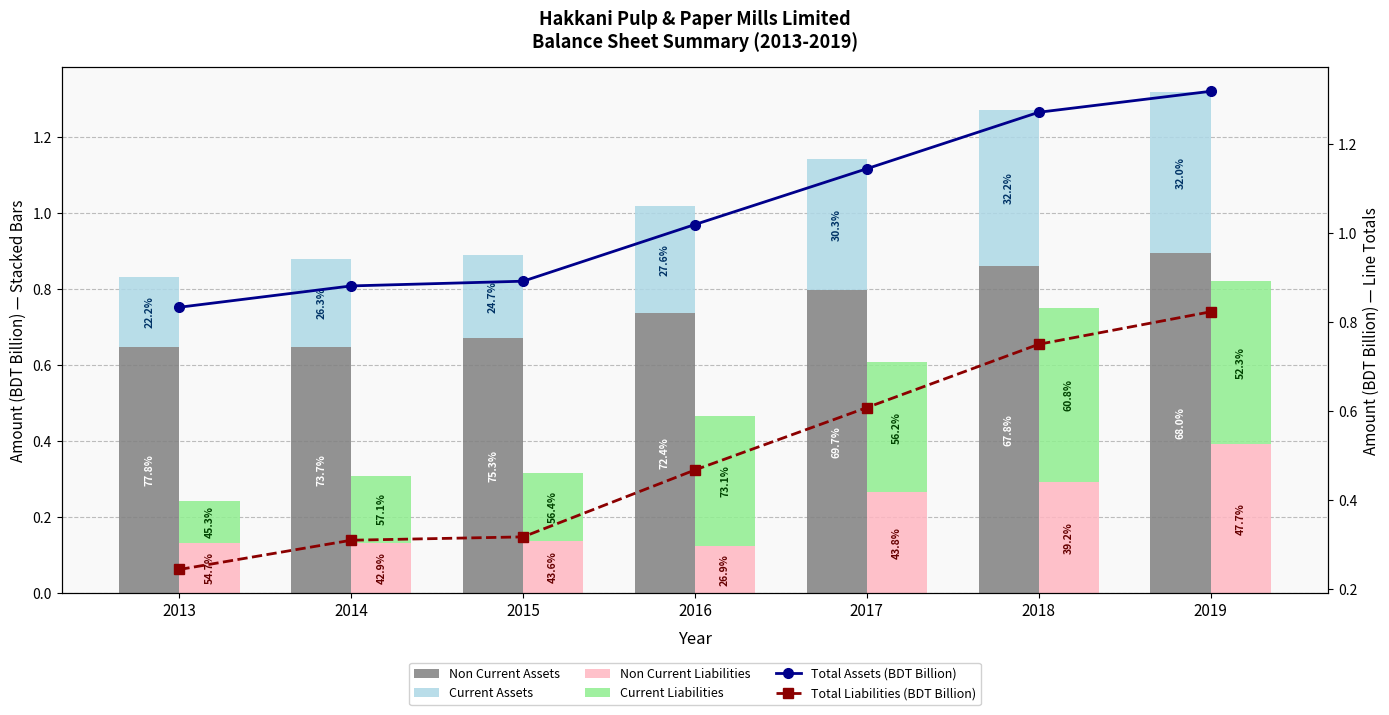

What is the difference between the highest and lowest values at 2013?

0.7